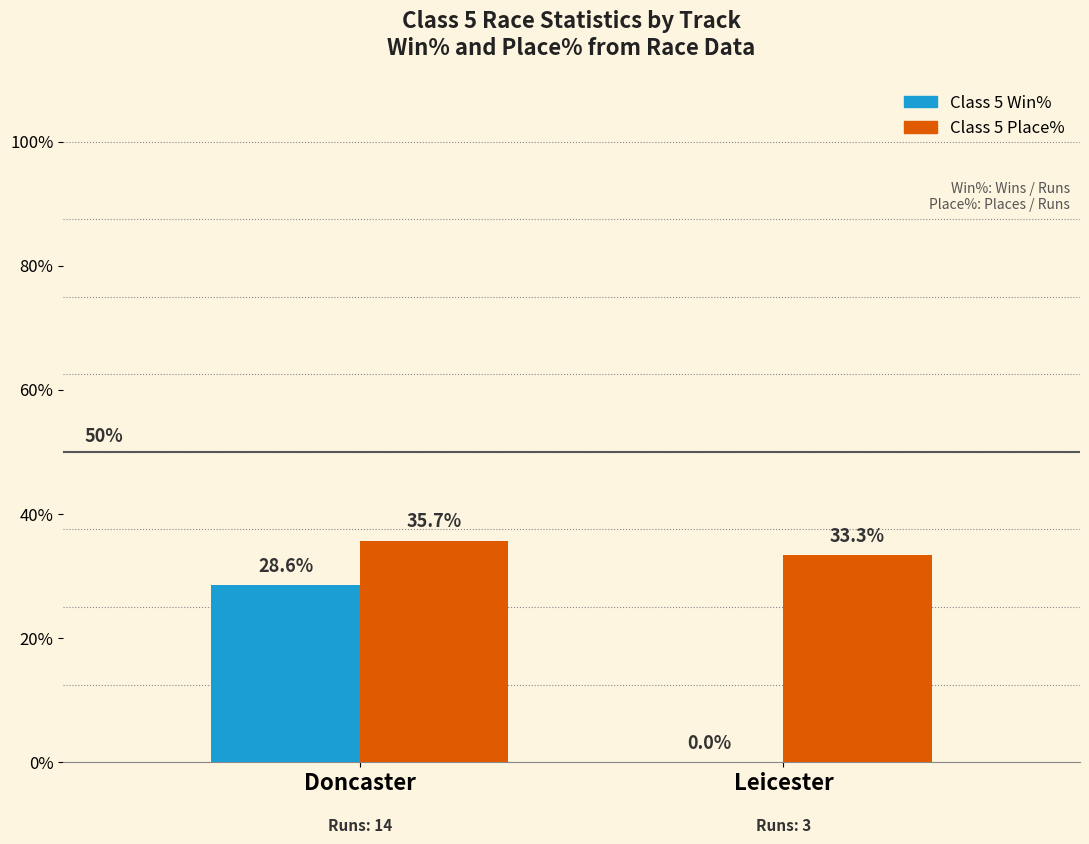

Reading left to right, extract all data points from this chart.

Class 5 Win%: Doncaster=28.6	Leicester=0.0
Class 5 Place%: Doncaster=35.7	Leicester=33.3